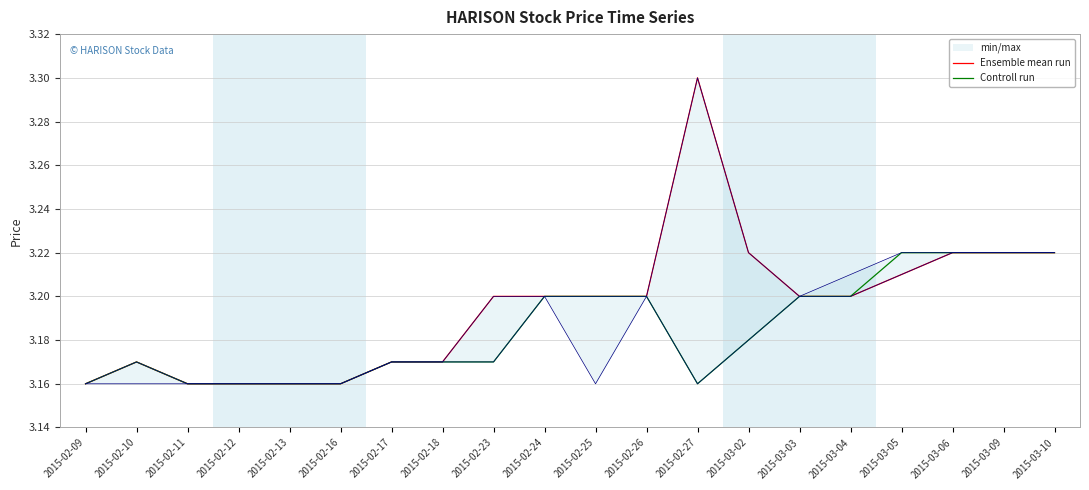

What position from the right is 2015-02-25?

10